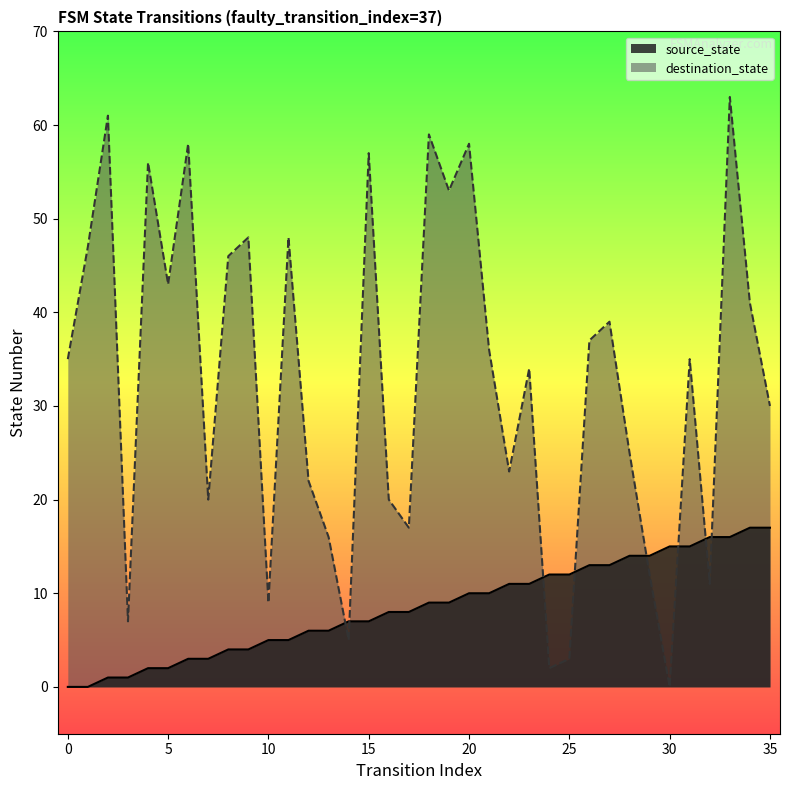

Which series reaches the maximum Y coordinate?

destination_state